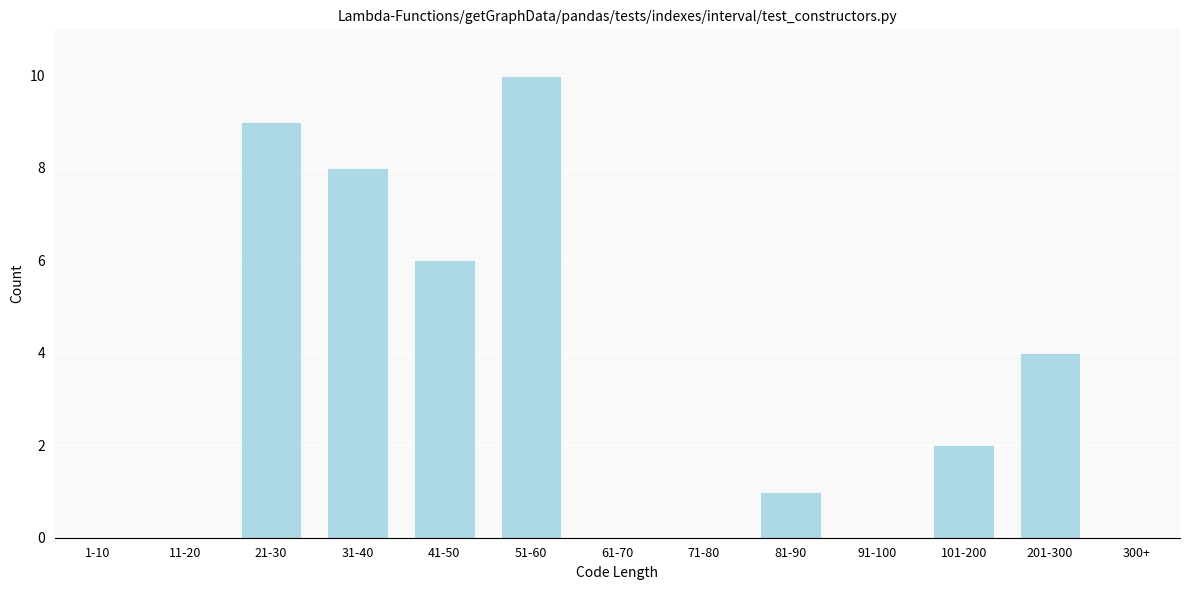

Reading left to right, list all the values displayed in this chart.

1-10=0	11-20=0	21-30=9	31-40=8	41-50=6	51-60=10	61-70=0	71-80=0	81-90=1	91-100=0	101-200=2	201-300=4	300+=0